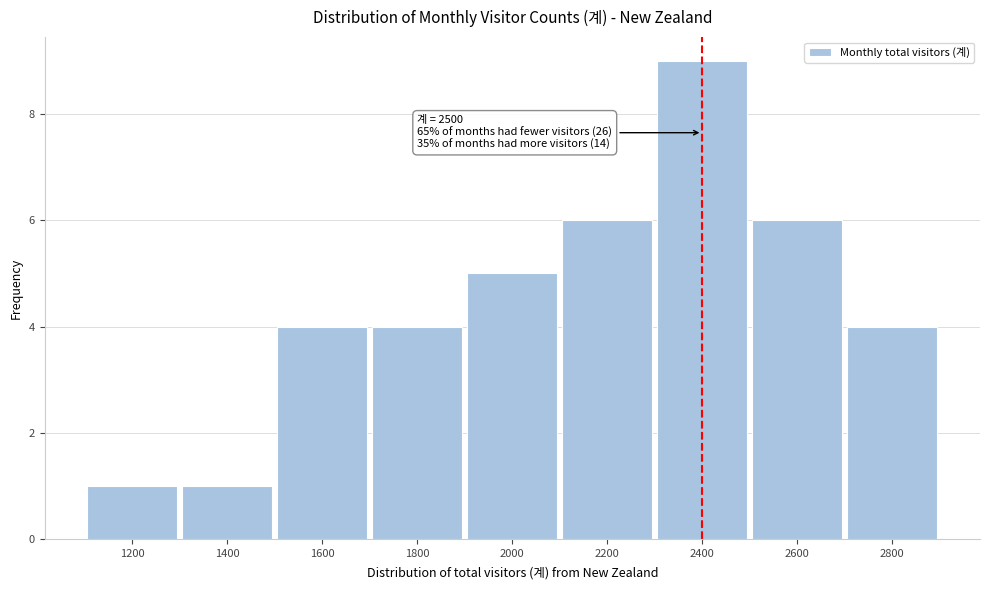

Reading left to right, transcribe all the data shown in this chart.

1	1	4	4	5	6	9	6	4